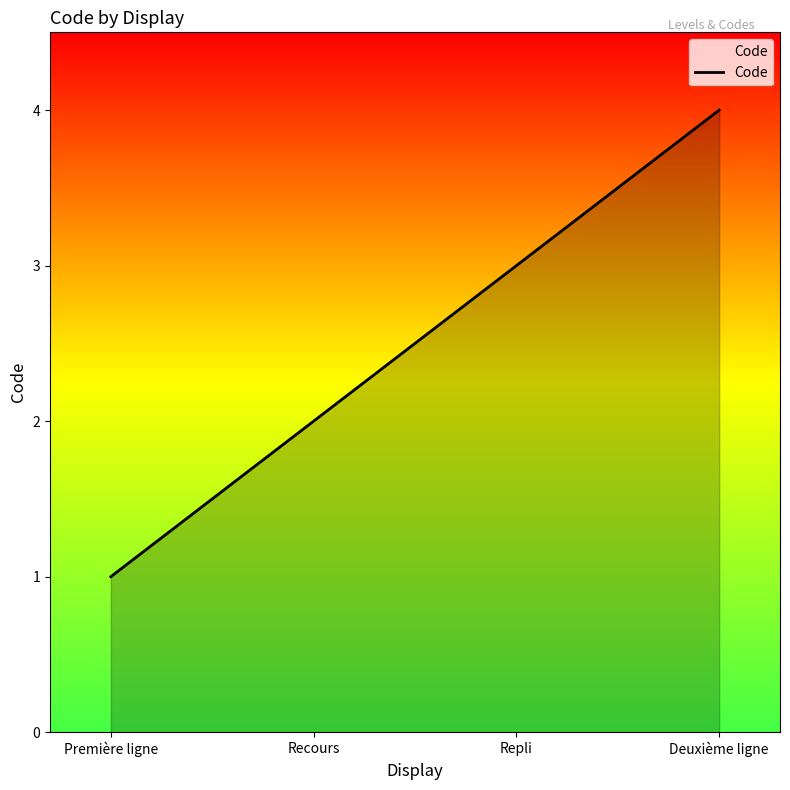

At which label is the value closest to 2?

Recours